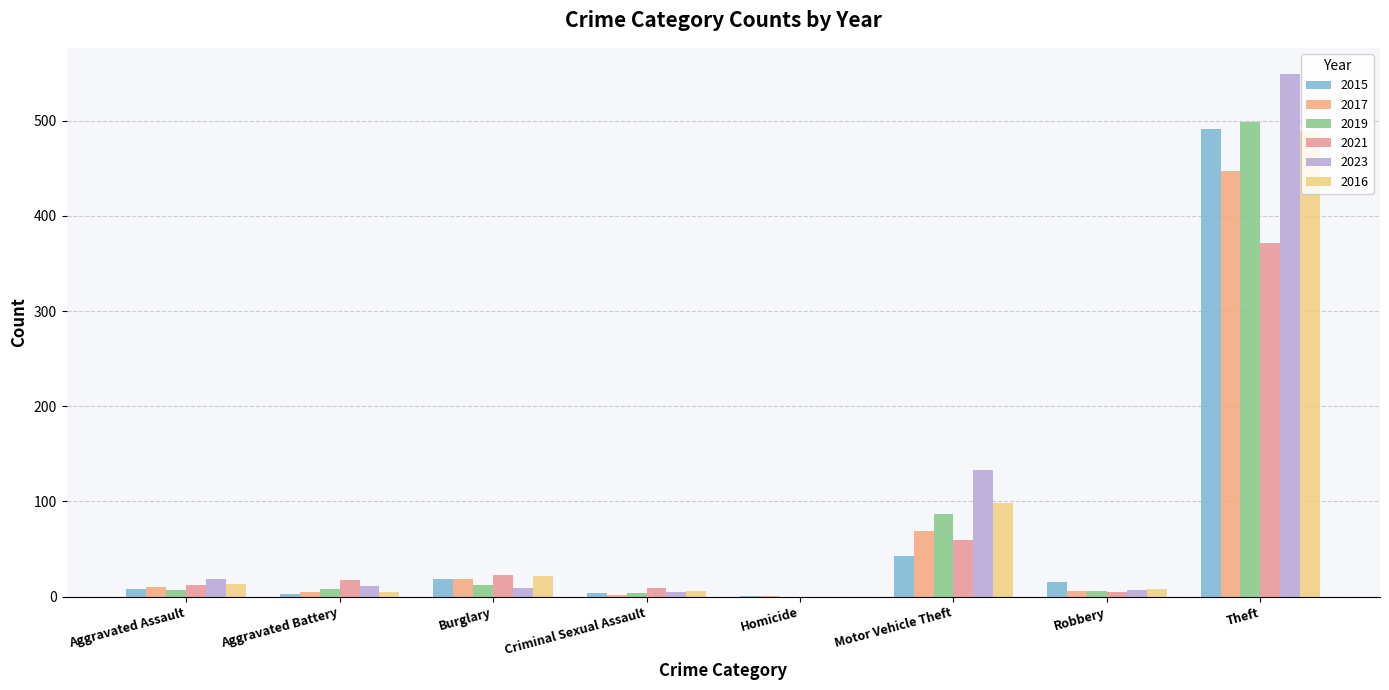

How many positive values does the 2021 series have?

7